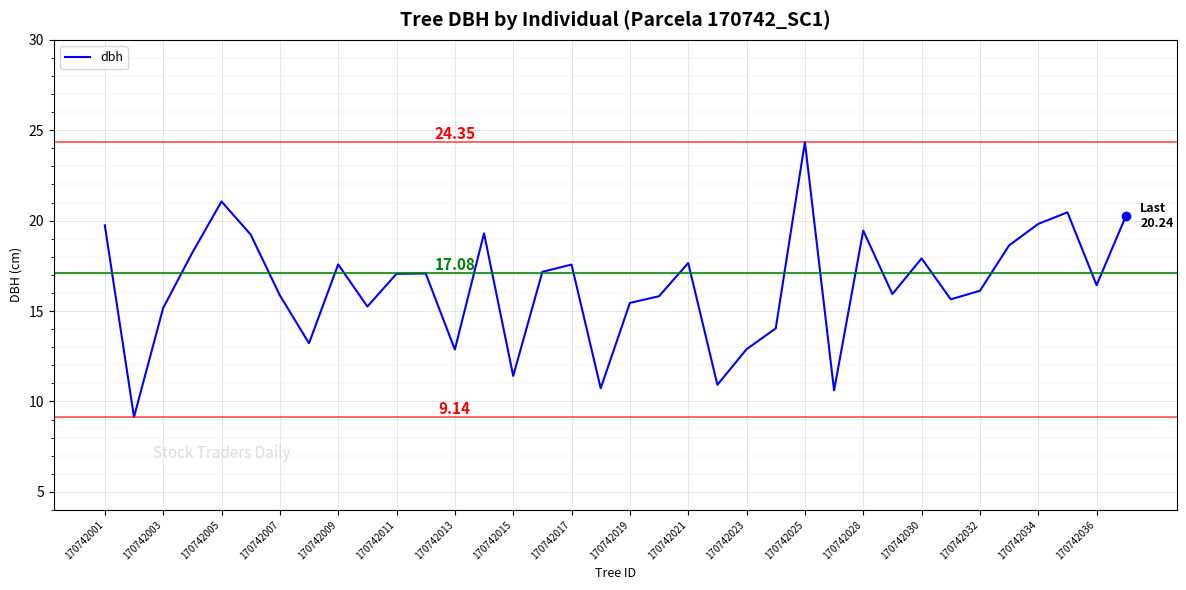

What is the difference between the maximum and minimum values?

15.2